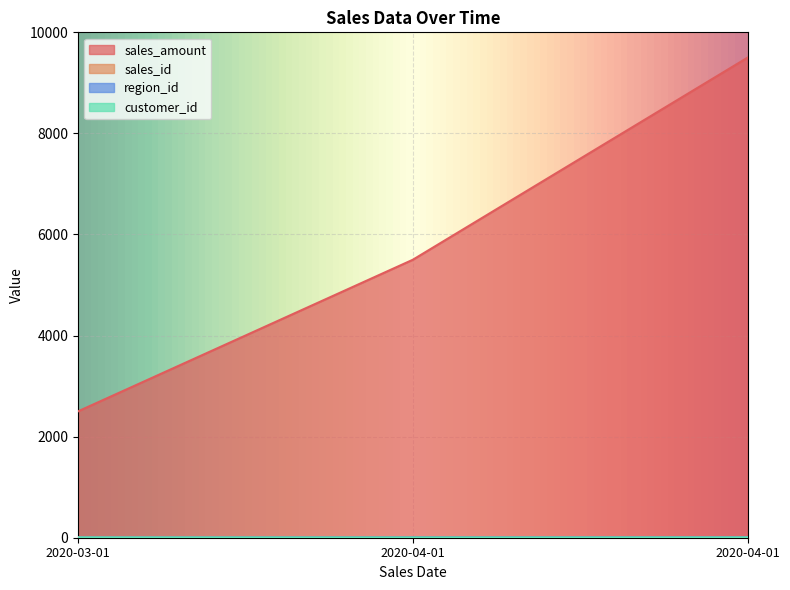

At how many categories does at least one series exceed 5984?

1